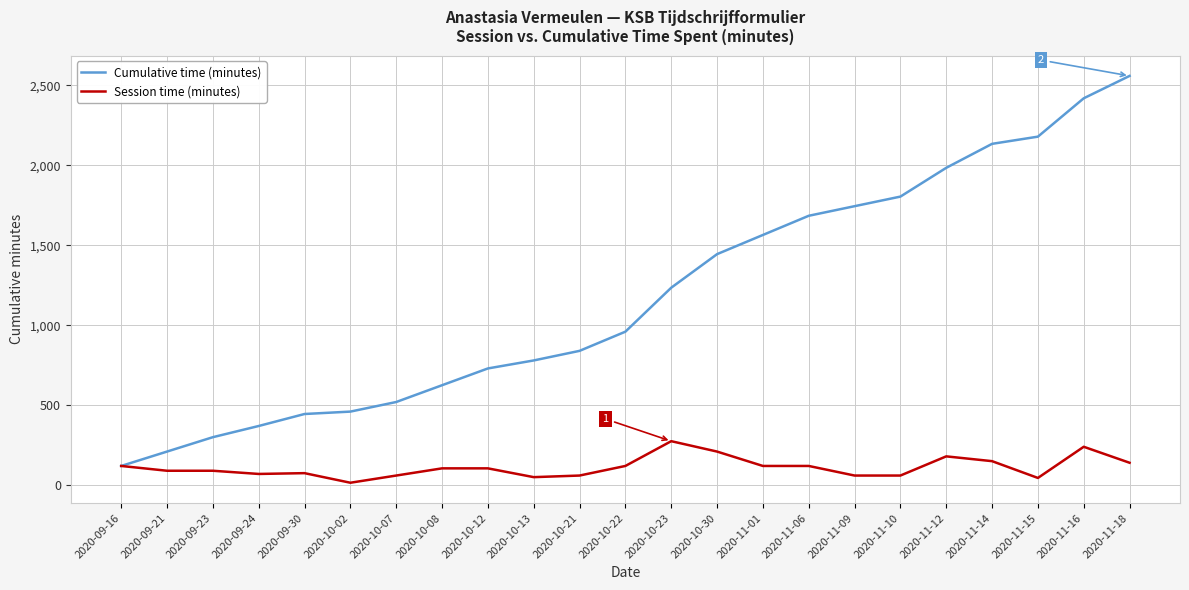

Rank the series by their maximum value, from highest to lowest.

Cumulative time (minutes), Session time (minutes)